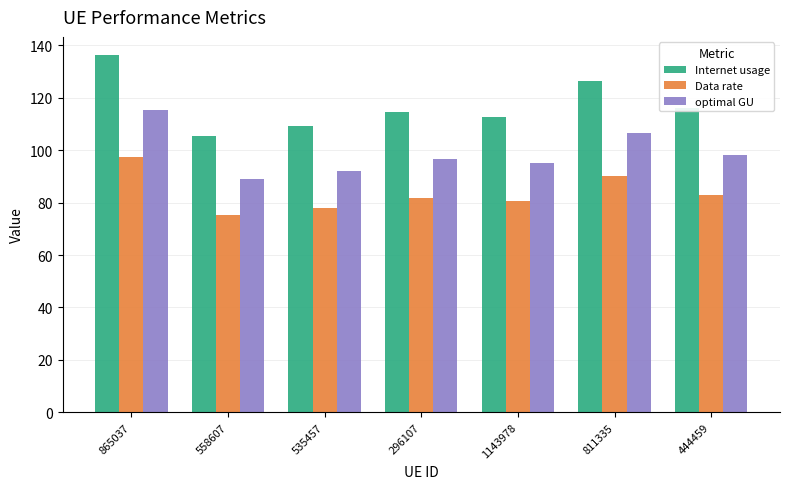

What position from the right is 865037?

7